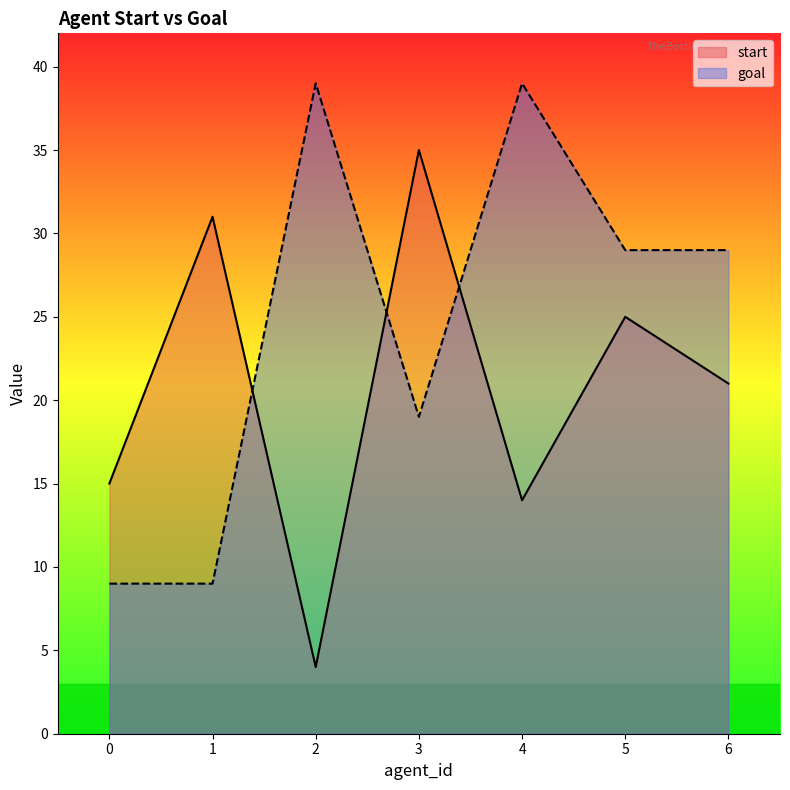

At which label is start closest to 19?

6